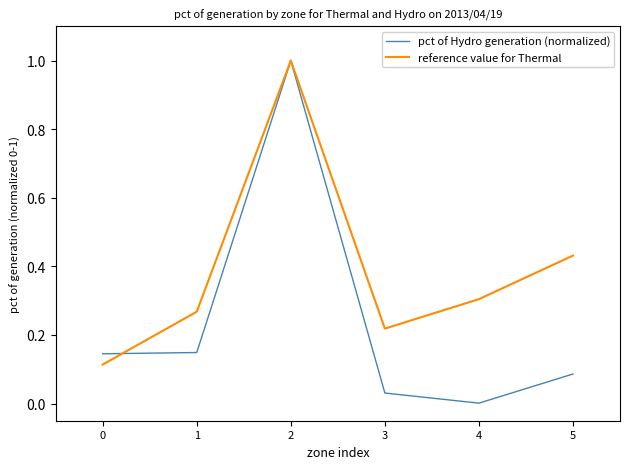

Which category has the lowest value across all series?

4